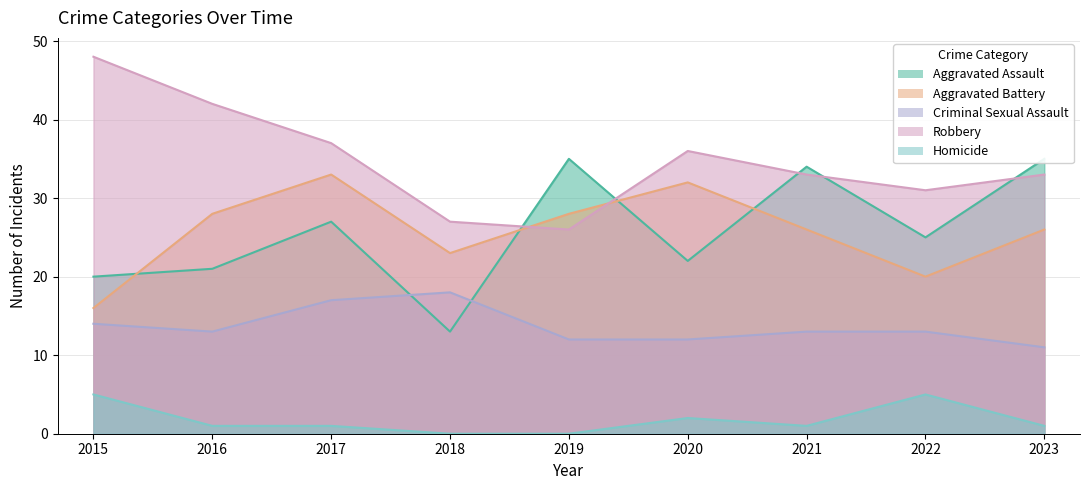

How many values in the Aggravated Battery series exceed 26?

4